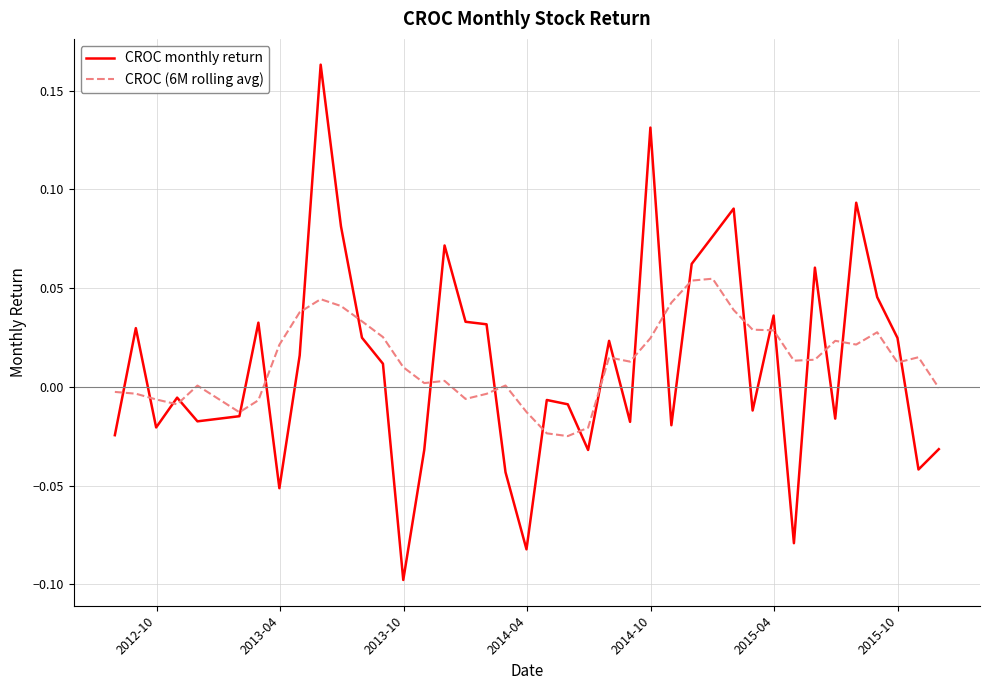

Which series has the widest spread of values?

CROC monthly return